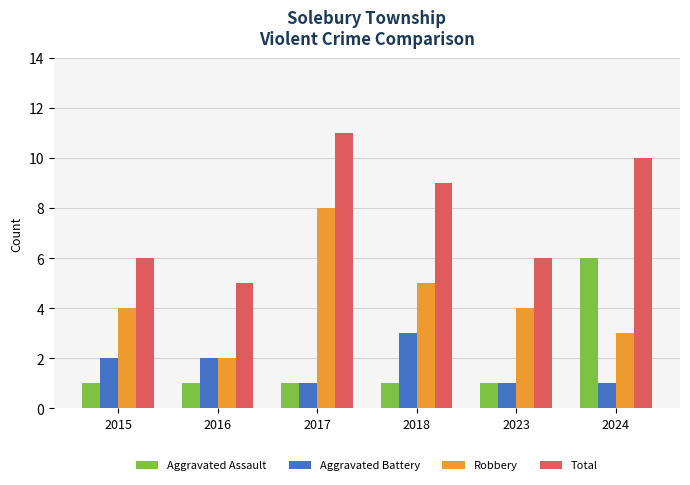

What is the difference between the highest and lowest values at 2016?

4